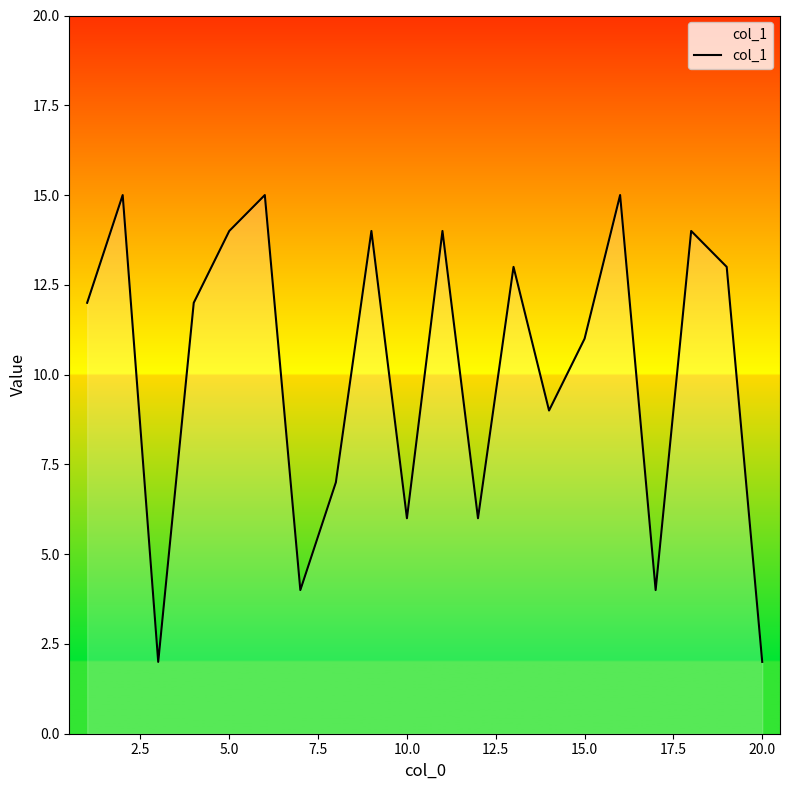

What is the difference between the maximum and minimum values?

13